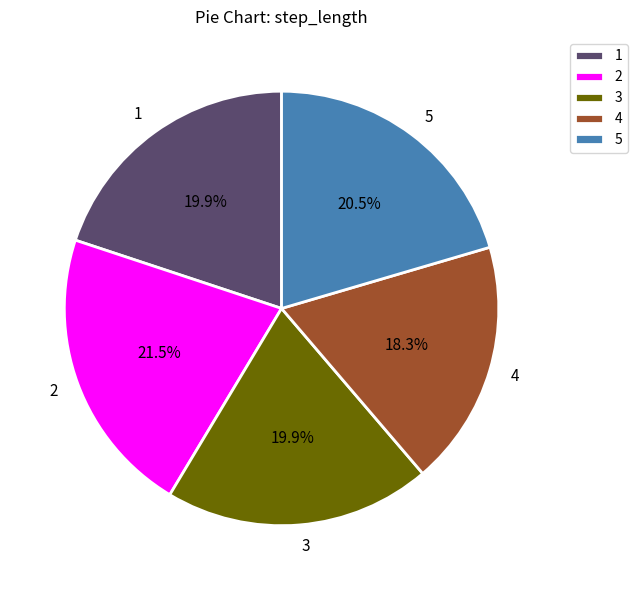

Is there a majority slice in this chart?

No